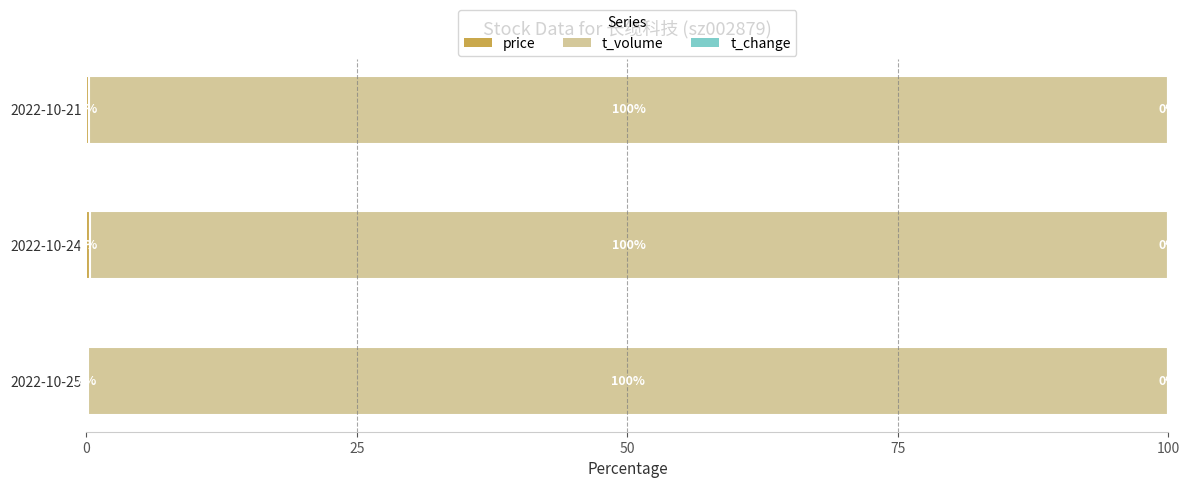

What is the total value across all series at 2022-10-21?

100.0